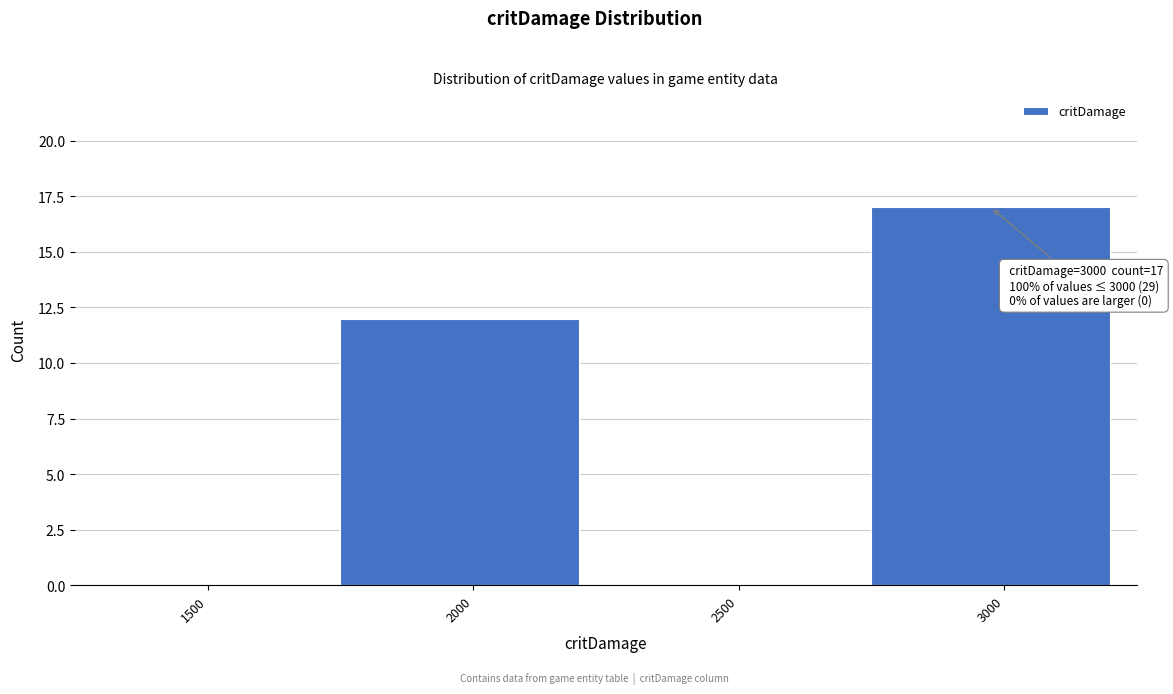

Reading right to left, extract all data points from this chart.

3000=17	2500=0	2000=12	1500=0